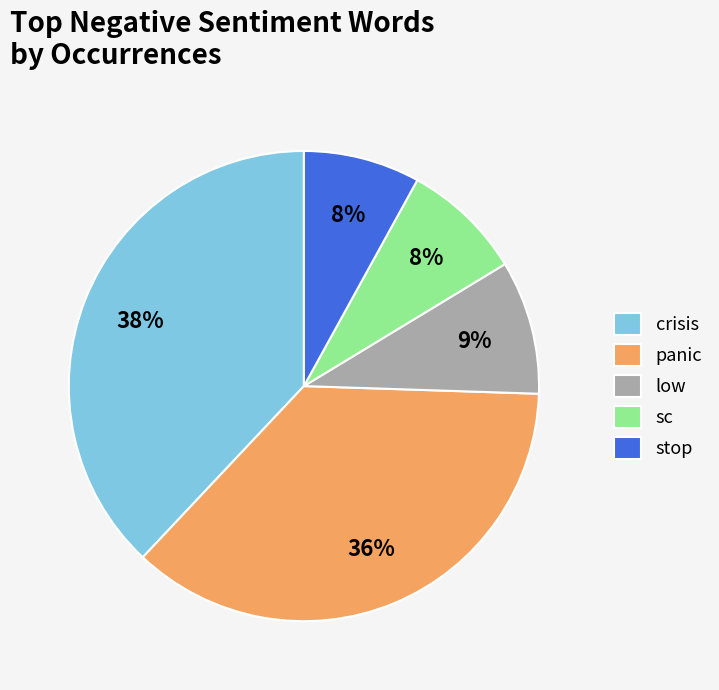

To the nearest percent, what percentage of the pie is stop?

8%